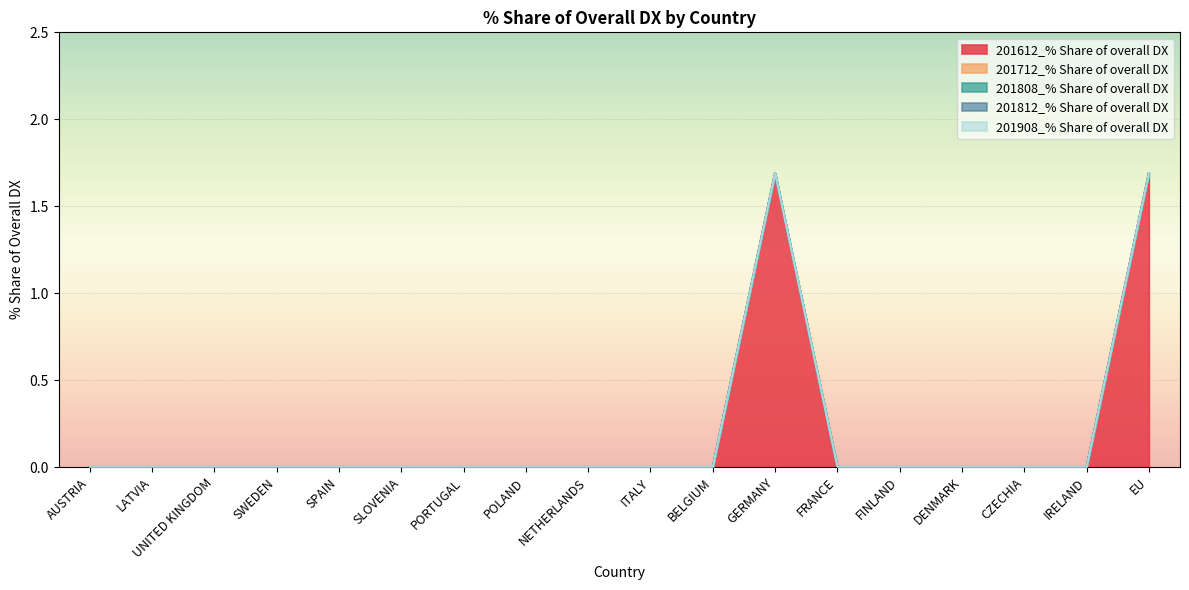

Which series has the largest range (max minus min)?

201612_% Share of overall DX